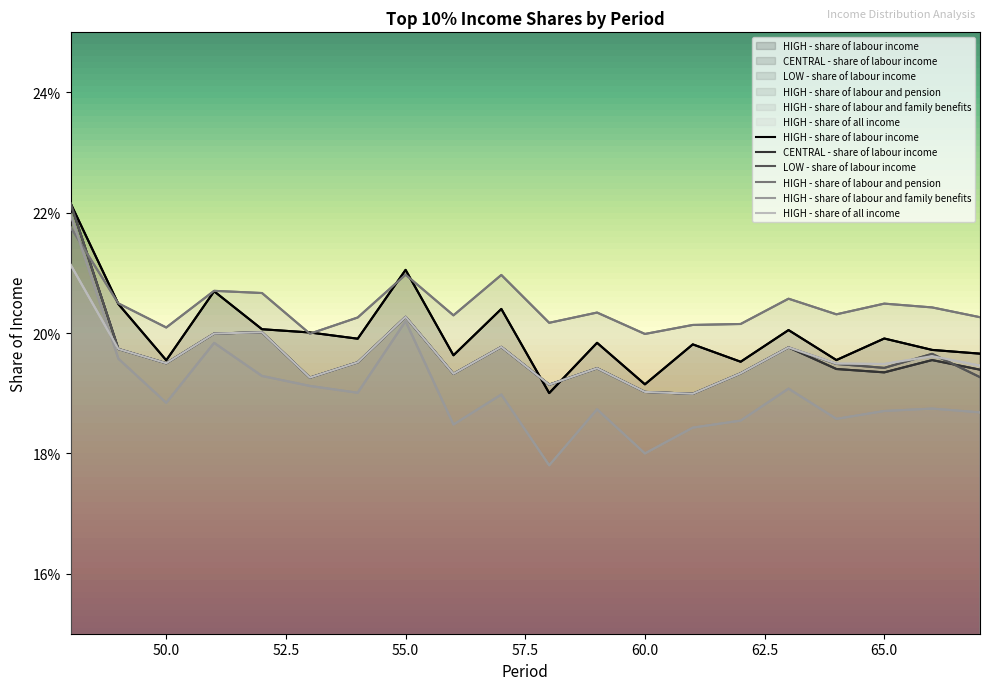

Reading left to right, transcribe all the data shown in this chart.

HIGH - share of labour income: 0.2	0.2	0.2	0.2	0.2	0.2	0.2	0.2	0.2	0.2	0.2	0.2	0.2	0.2	0.2	0.2	0.2	0.2	0.2	0.2
CENTRAL - share of labour income: 0.2	0.2	0.2	0.2	0.2	0.2	0.2	0.2	0.2	0.2	0.2	0.2	0.2	0.2	0.2	0.2	0.2	0.2	0.2	0.2
LOW - share of labour income: 0.2	0.2	0.2	0.2	0.2	0.2	0.2	0.2	0.2	0.2	0.2	0.2	0.2	0.2	0.2	0.2	0.2	0.2	0.2	0.2
HIGH - share of labour and pension: 0.2	0.2	0.2	0.2	0.2	0.2	0.2	0.2	0.2	0.2	0.2	0.2	0.2	0.2	0.2	0.2	0.2	0.2	0.2	0.2
HIGH - share of labour and family benefits: 0.2	0.2	0.2	0.2	0.2	0.2	0.2	0.2	0.2	0.2	0.2	0.2	0.2	0.2	0.2	0.2	0.2	0.2	0.2	0.2
HIGH - share of all income: 0.2	0.2	0.2	0.2	0.2	0.2	0.2	0.2	0.2	0.2	0.2	0.2	0.2	0.2	0.2	0.2	0.2	0.2	0.2	0.2